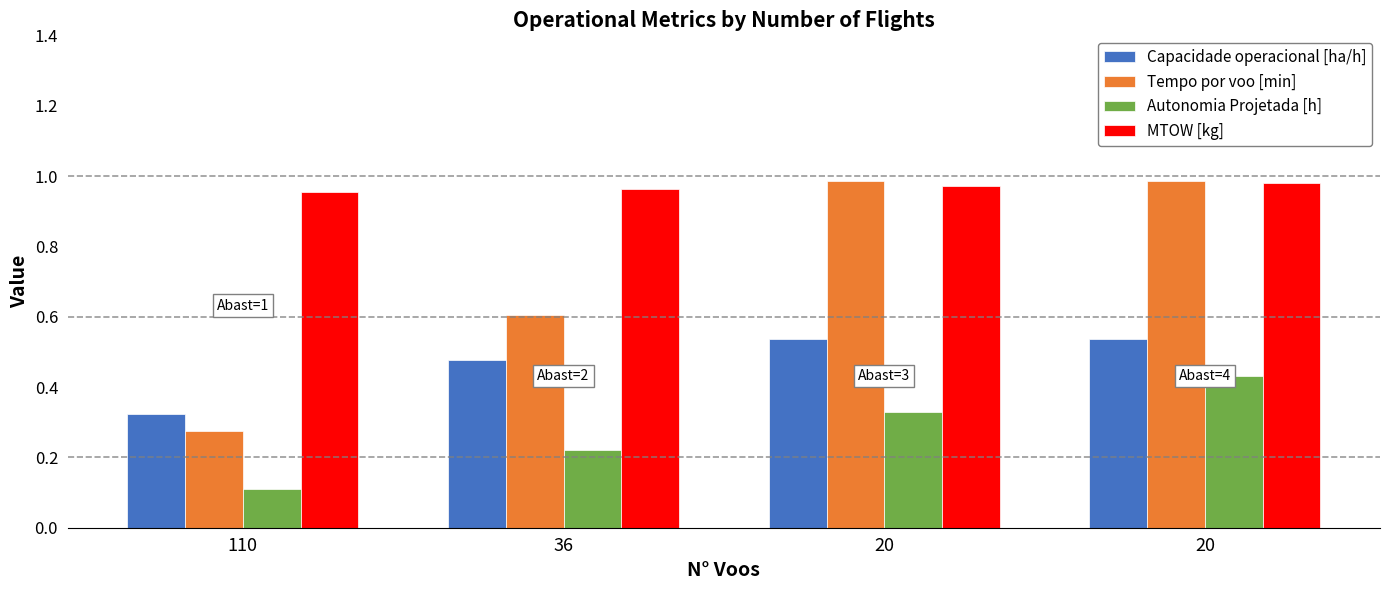

Which series has the largest total across all categories?

MTOW [kg]